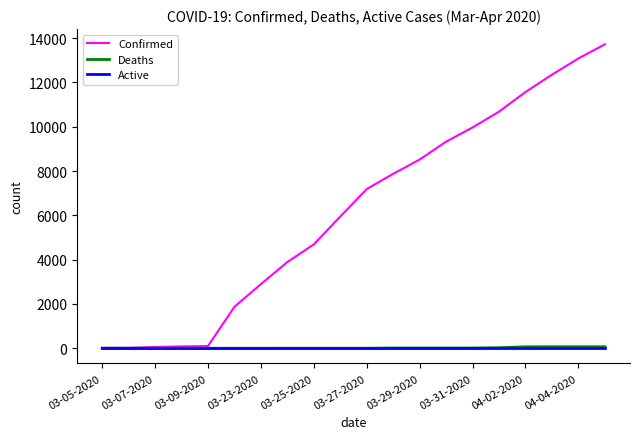

Which series has the largest range (max minus min)?

Confirmed